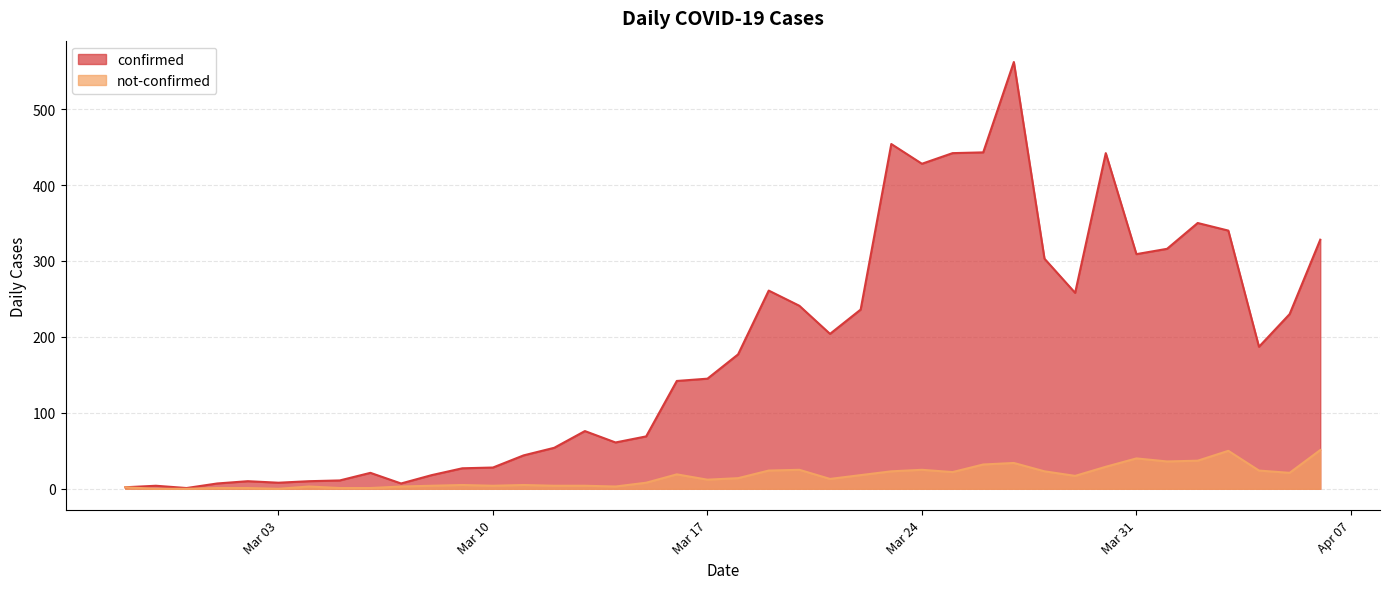

Which series has the largest range (max minus min)?

confirmed